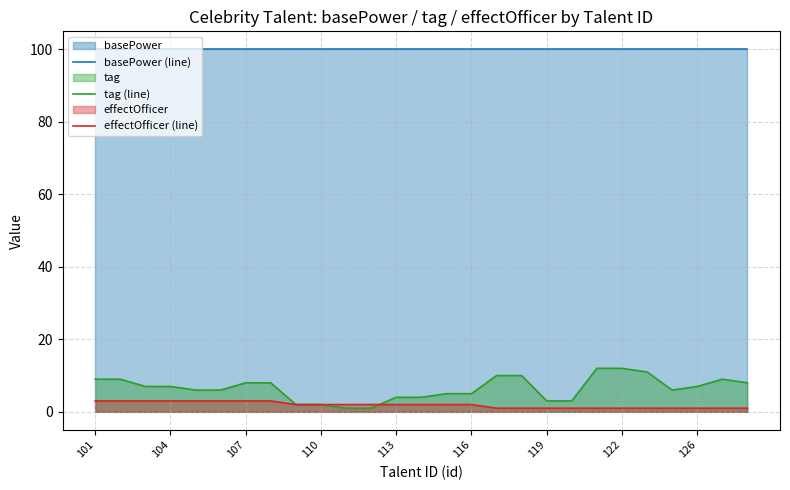

Reading right to left, what are all the values shown in this chart?

basePower (line): 100	100	100	100	100	100	100	100	100	100	100	100	100	100	100	100	100	100	100	100	100	100	100	100	100	100	100
tag (line): 8	9	7	6	11	12	12	3	3	10	10	5	5	4	4	1	1	2	2	8	8	6	6	7	7	9	9
effectOfficer (line): 1	1	1	1	1	1	1	1	1	1	1	2	2	2	2	2	2	2	2	3	3	3	3	3	3	3	3